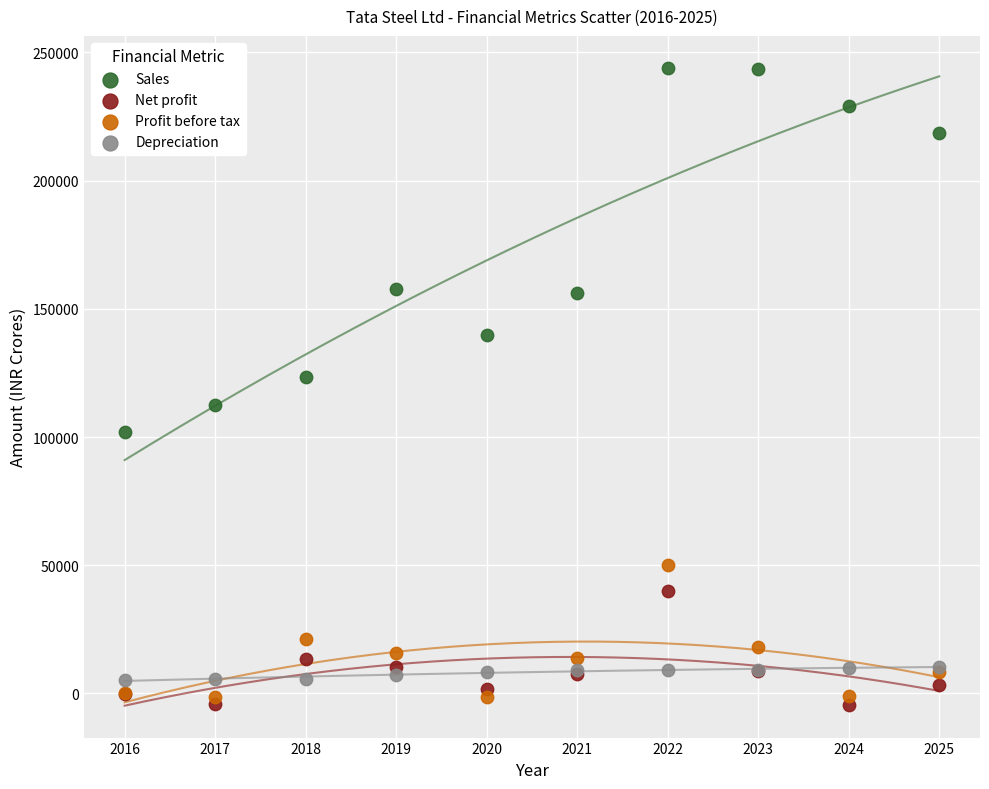

In the Profit before tax series, what Y value is closest to 24416?

21135.2